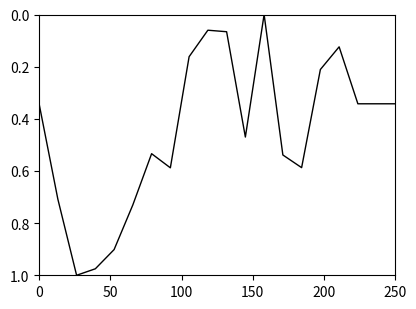

Is this an area chart (filled region under the line)?

No